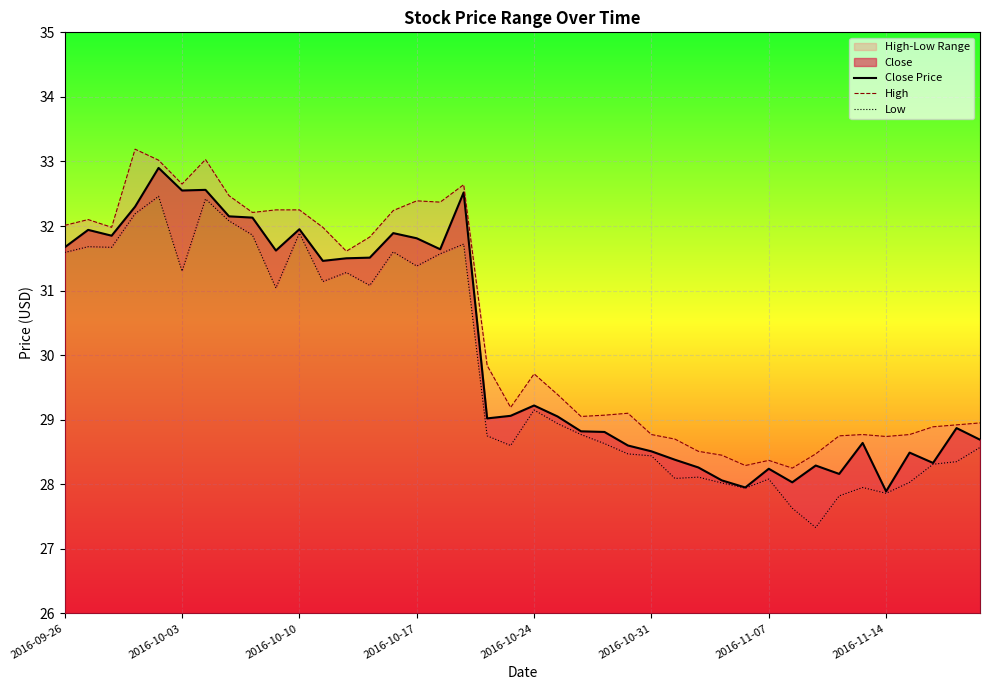

What is the highest value of the Close Price series?

32.9